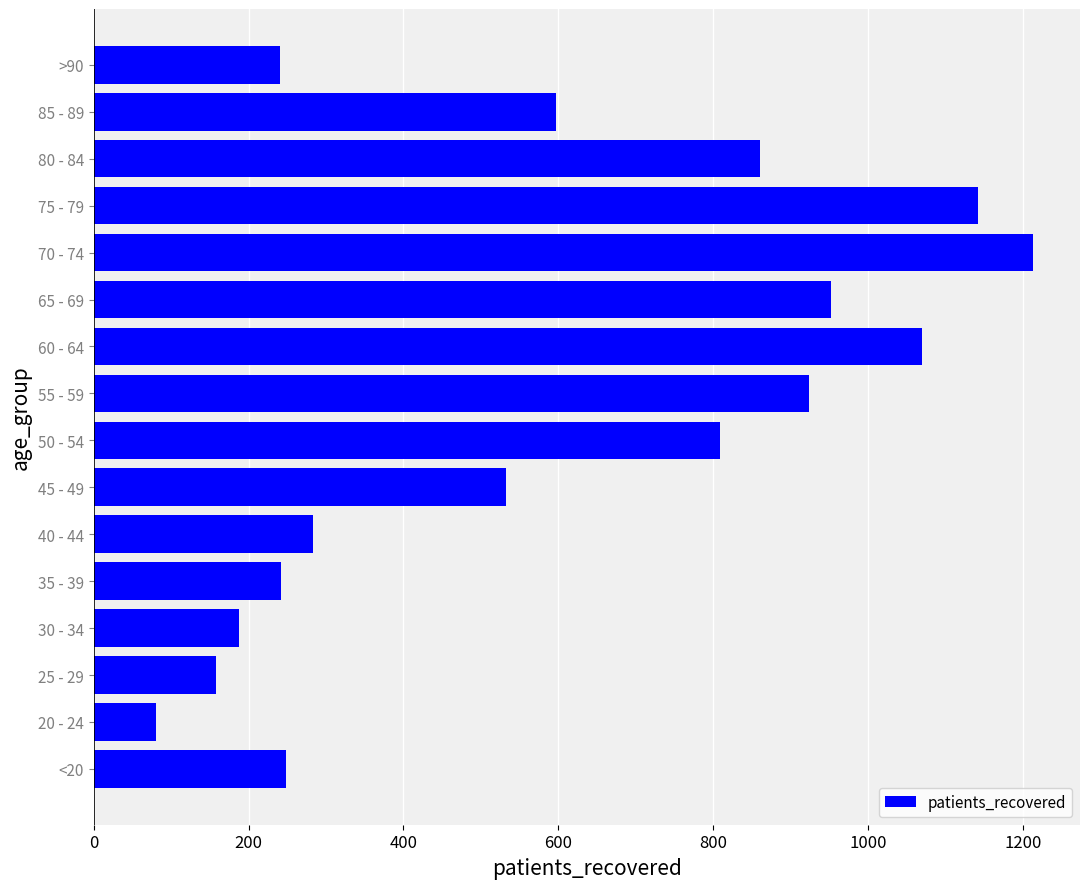

What is the change in value from 30 - 34 to 35 - 39?

+54